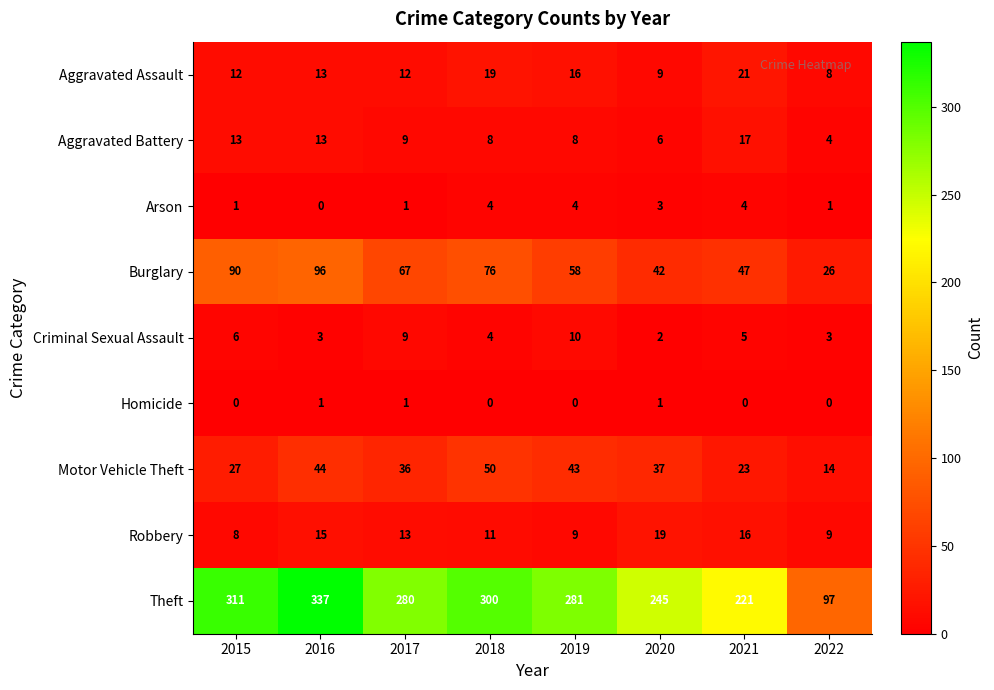

Which series has the largest range (max minus min)?

Theft